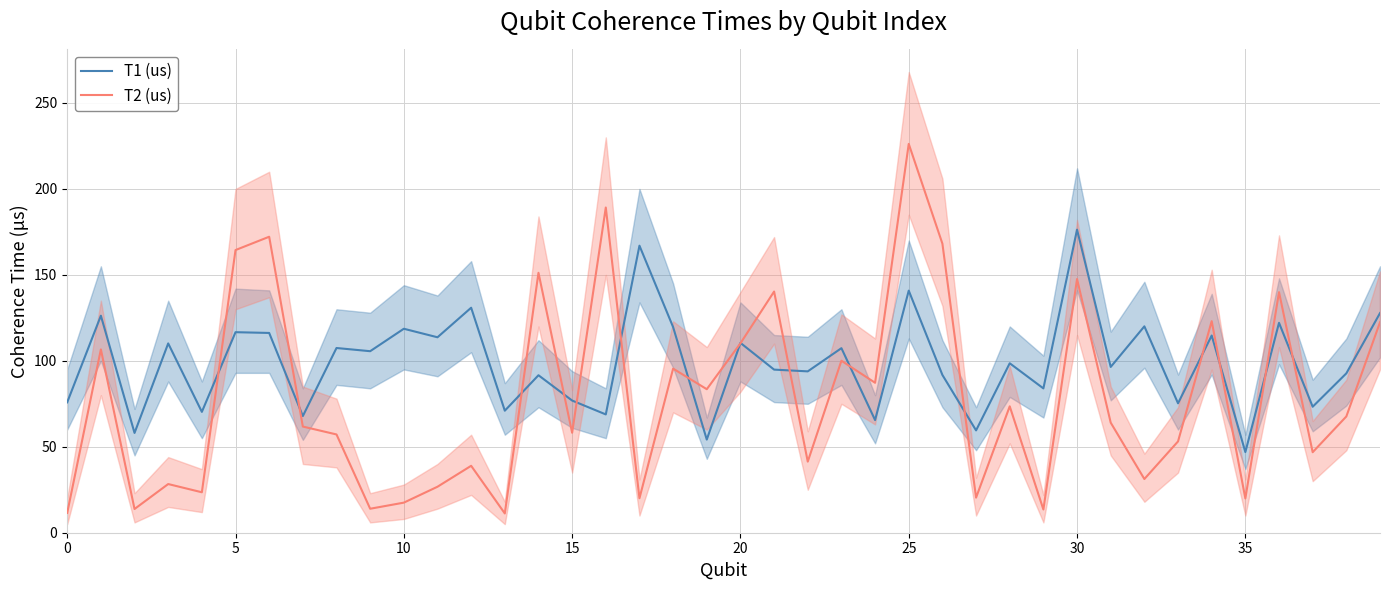

Which series has the largest total across all categories?

T1 (us)